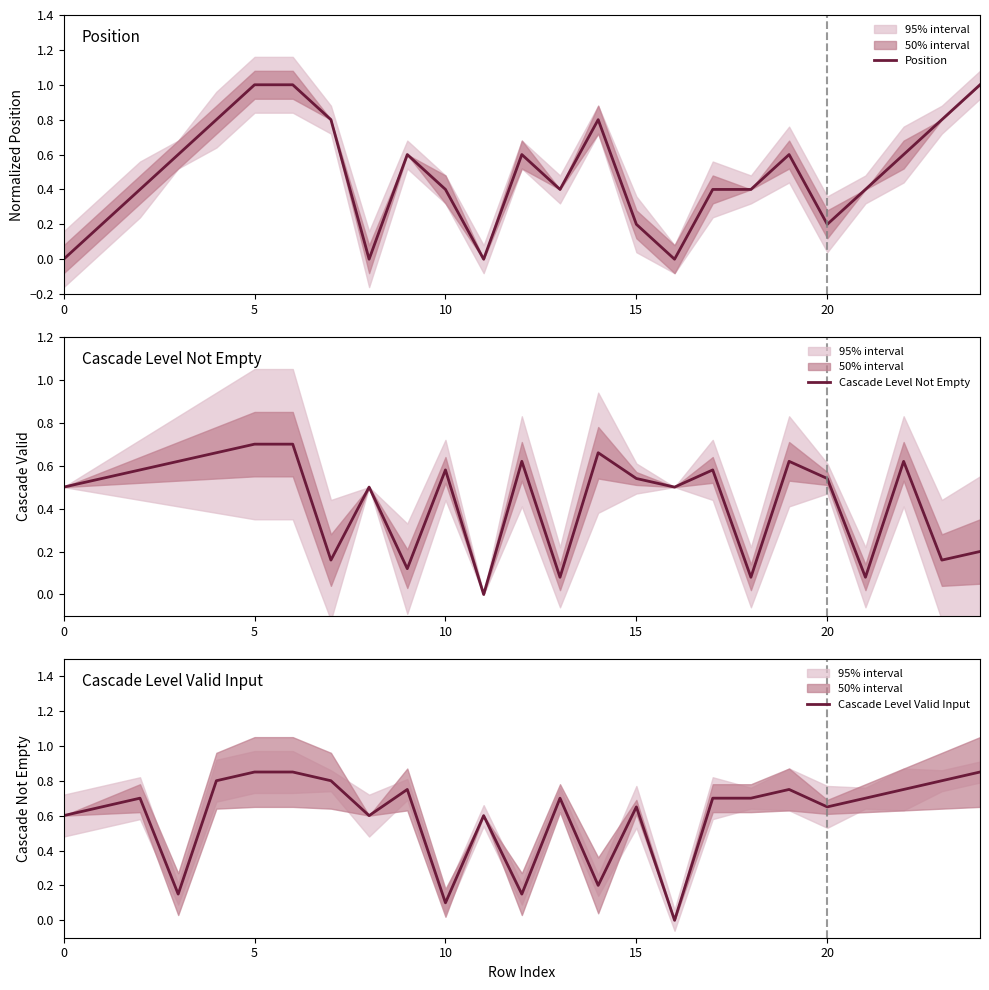

What is the maximum value for Position?

1.0